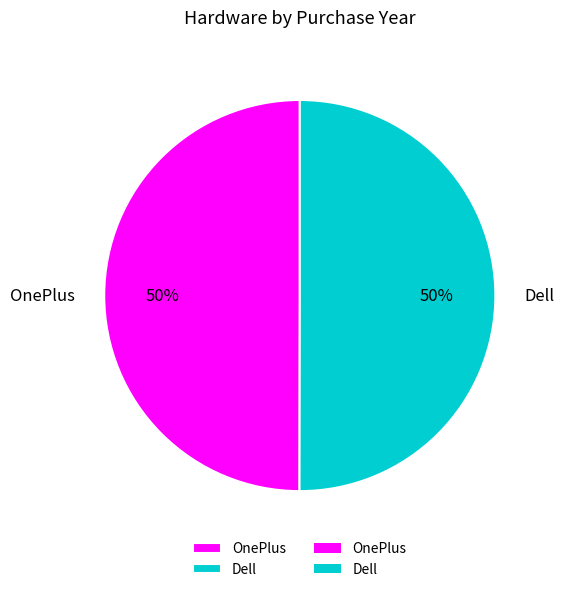

What percentage is the OnePlus slice, to the nearest percent?

50%